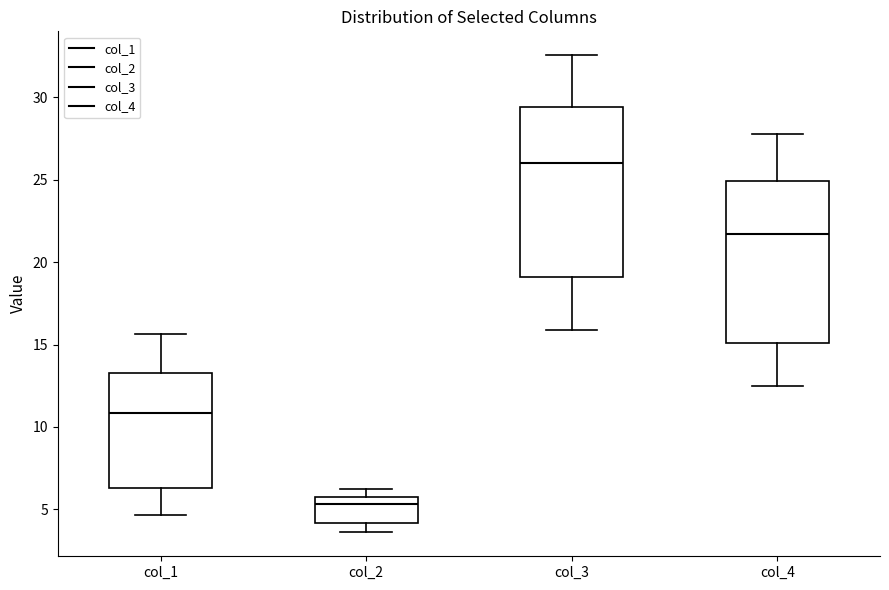

Which box's median line is the highest?

col_3